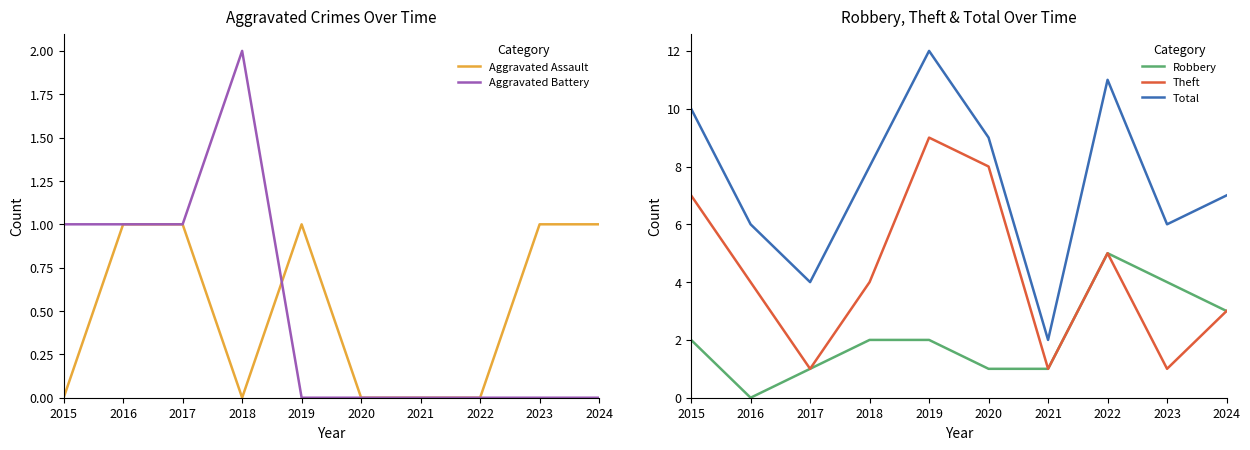

Which series has the largest total across all categories?

Total